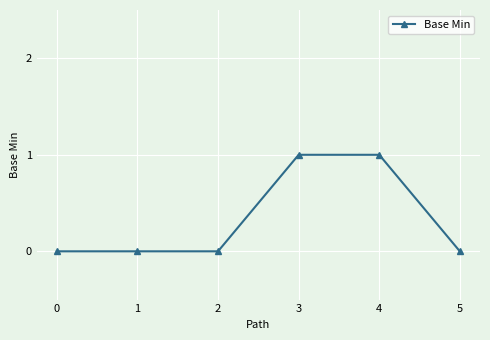

The value at 2 is 0. True or false?

True